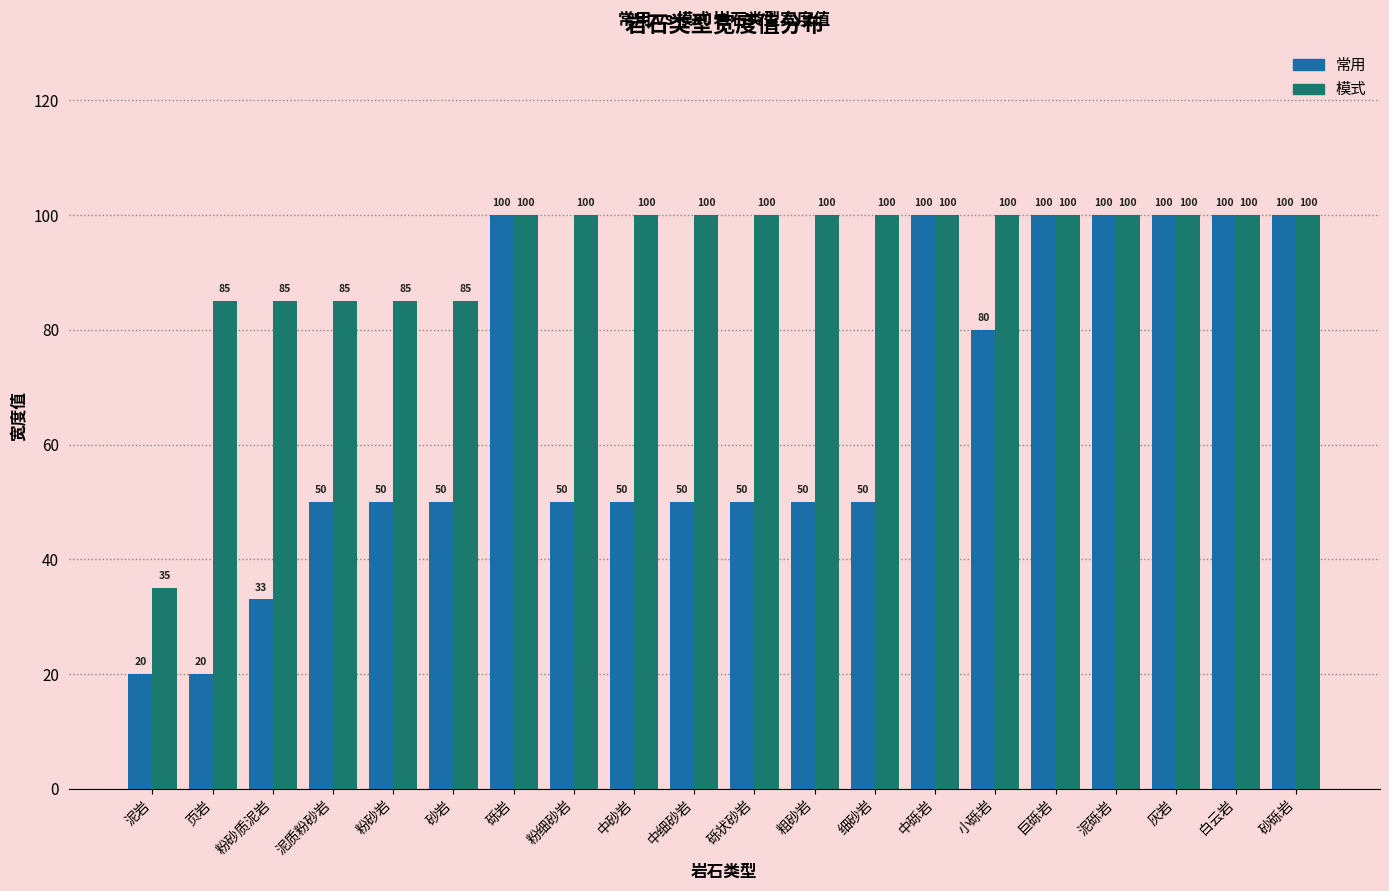

At how many categories does at least one series exceed 59?

19